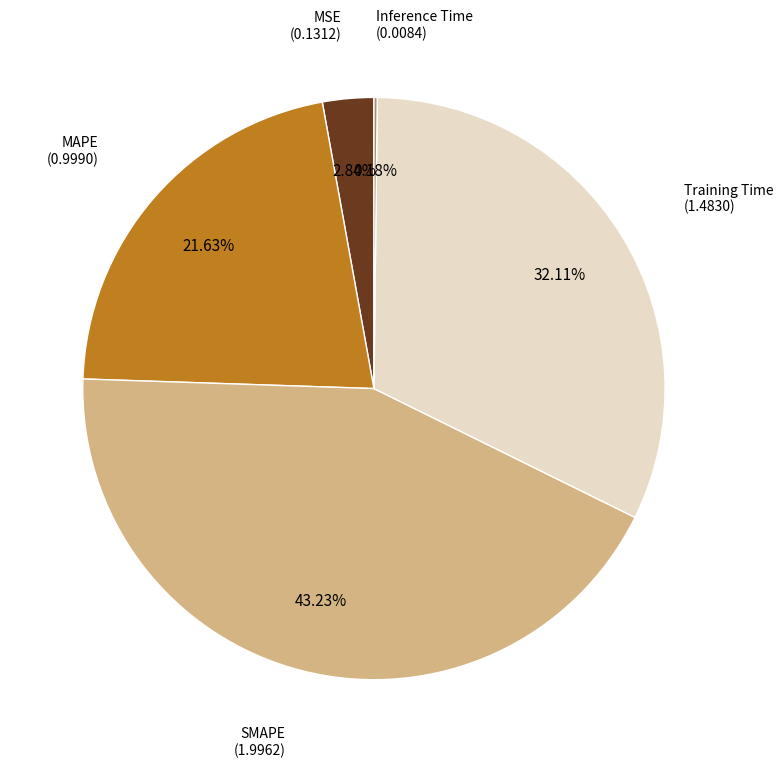

Which slice is the largest?

SMAPE